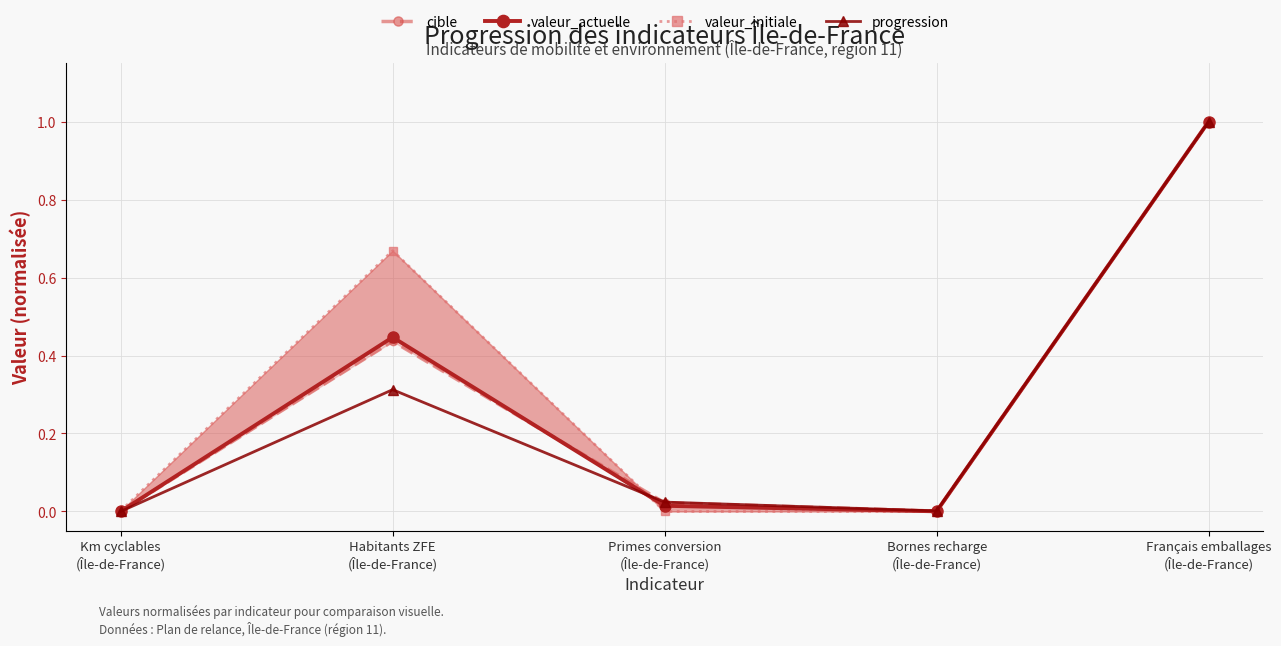

Where do cible and valeur_actuelle first cross each other?

Habitants ZFE
(Île-de-France) and Primes conversion
(Île-de-France)